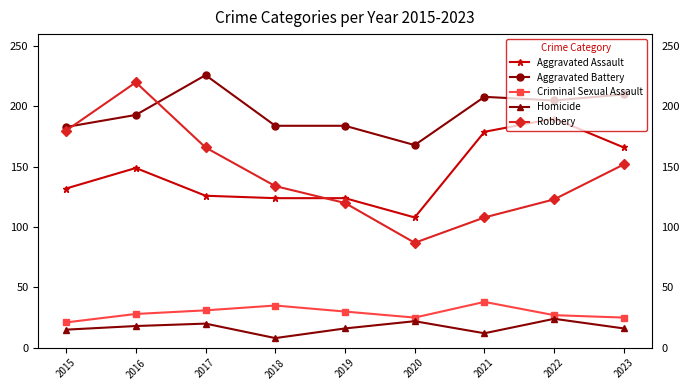

At which category does Homicide reach its first local valley?

2018